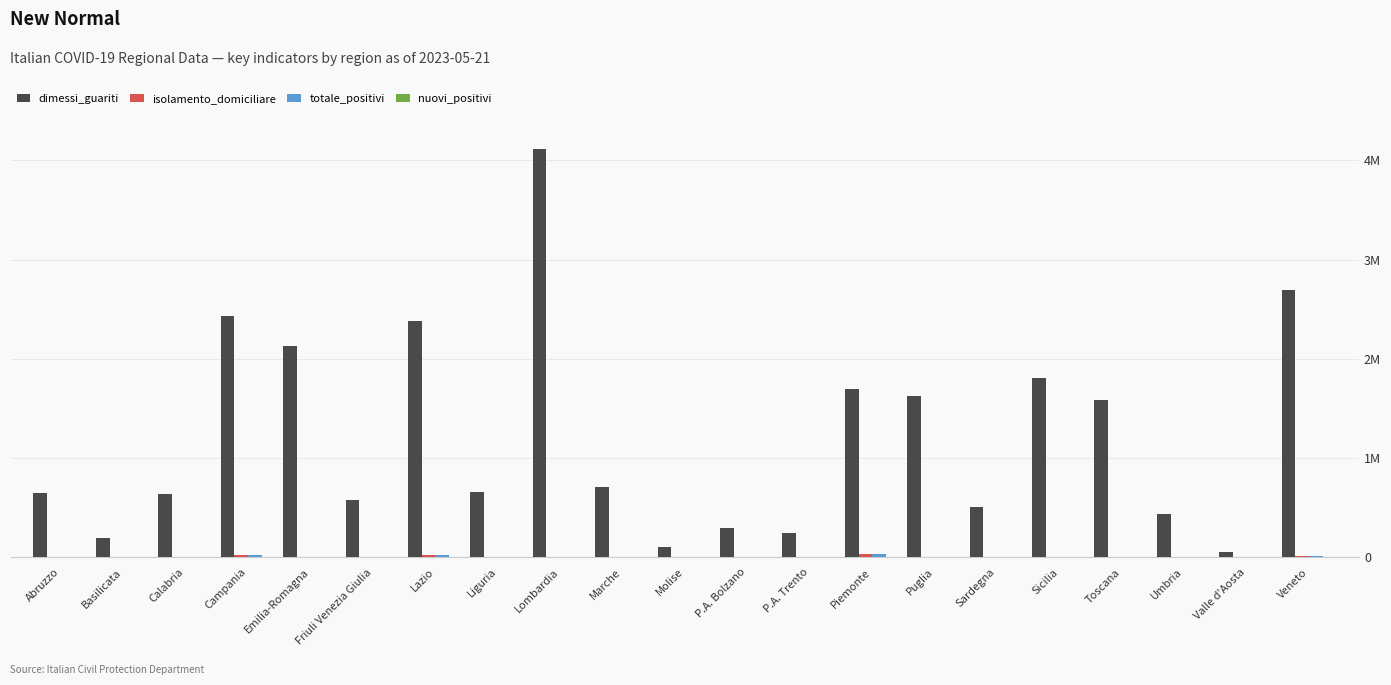

The value of isolamento_domiciliare at Veneto is 15806. True or false?

True